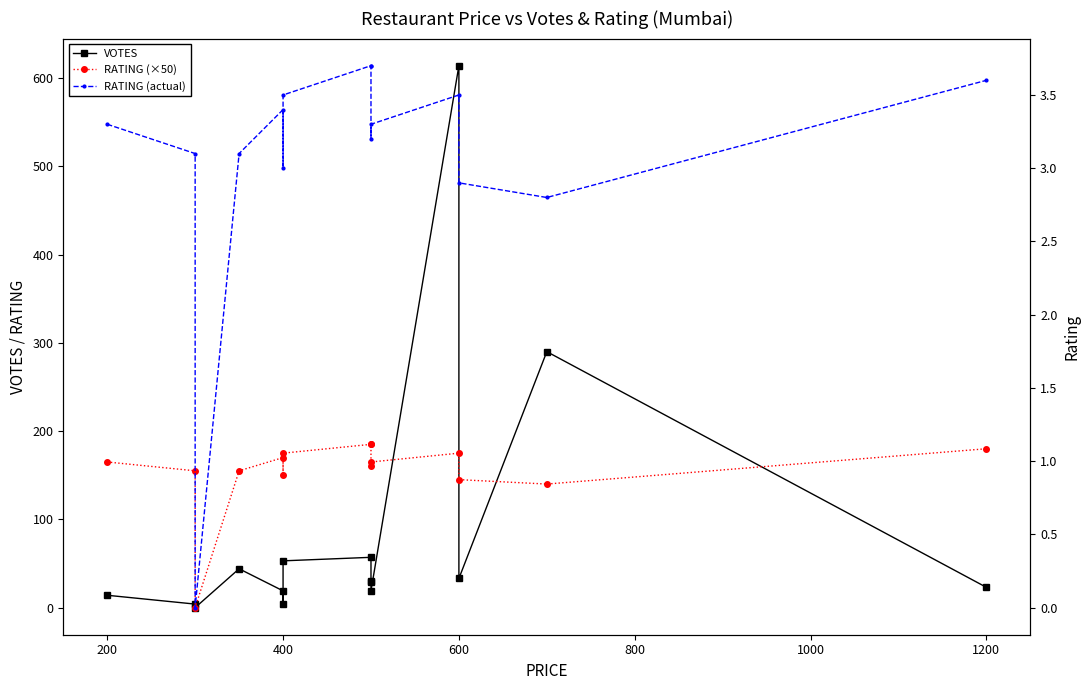

Is the value of RATING (×50) at 600 greater than the value of VOTES at 400?

Yes